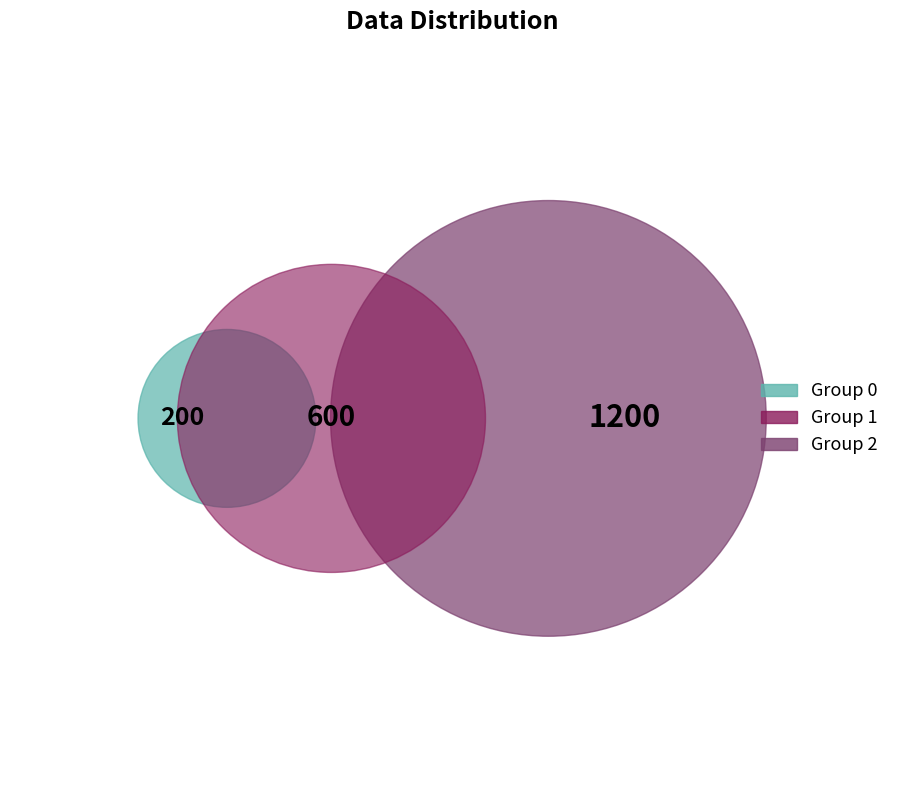

Which category accounts for the majority?

2